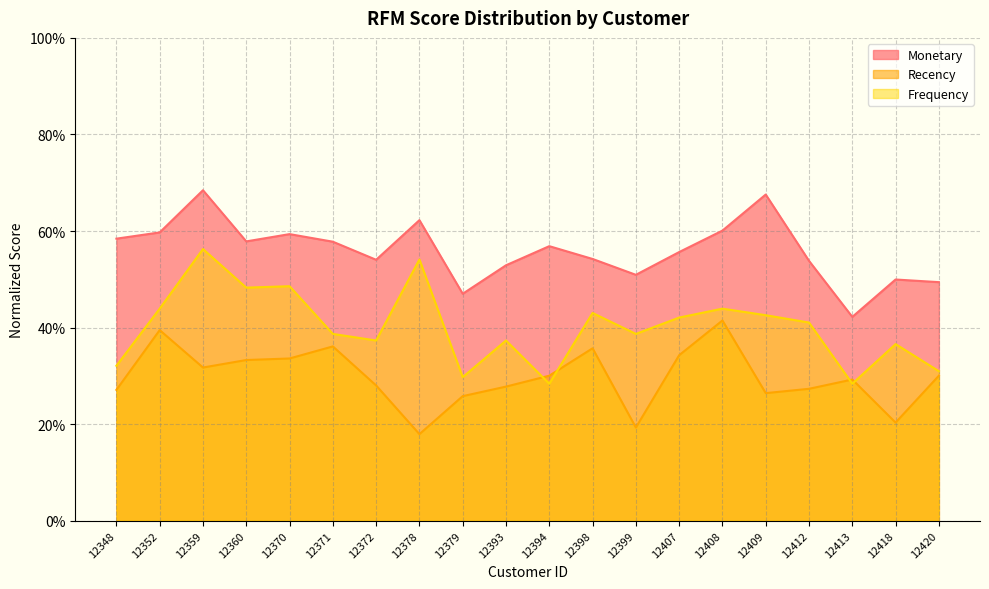

What are all the series names shown in the legend?

Monetary, Recency, Frequency